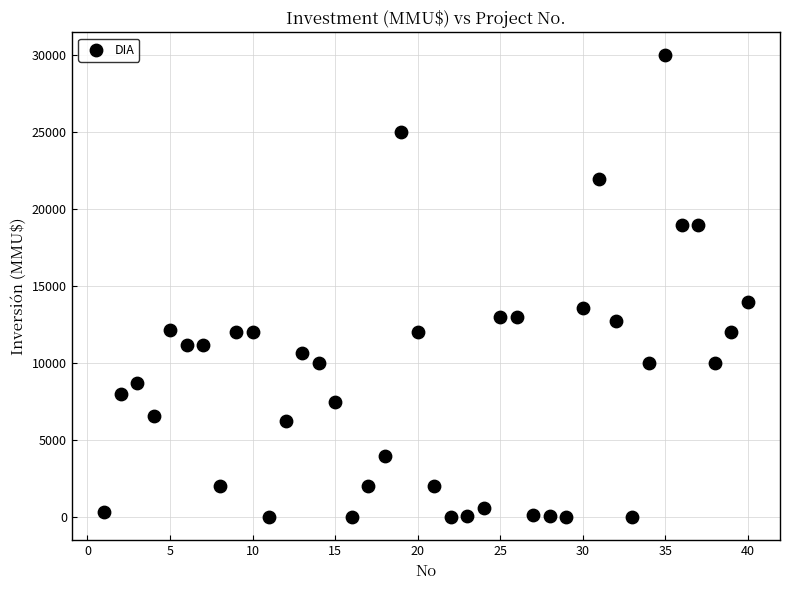

What is the range of X values (max minus min)?

39